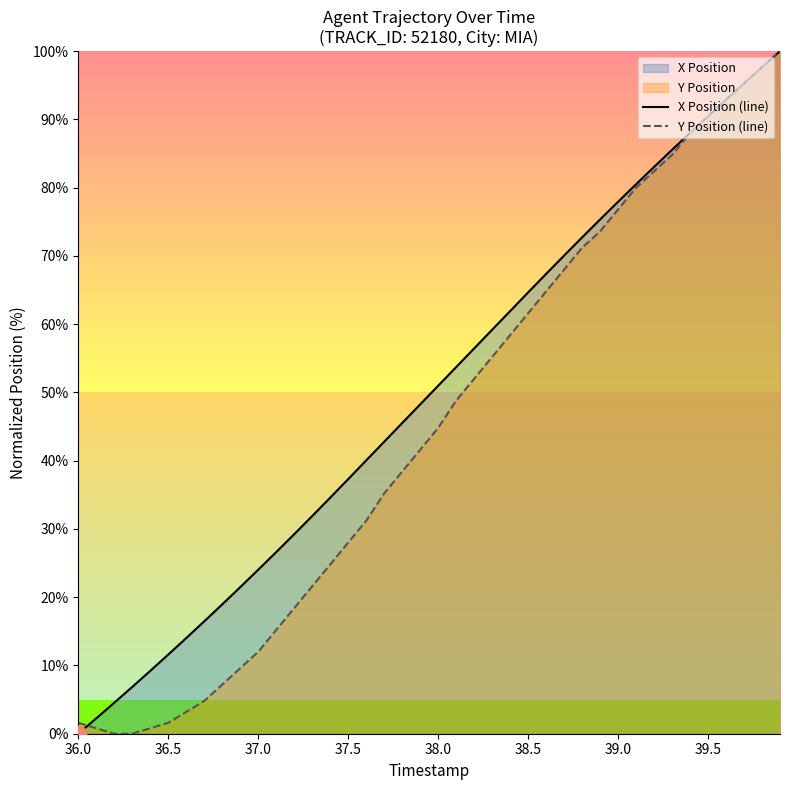

What is the maximum value for Y Position (line)?

100.0